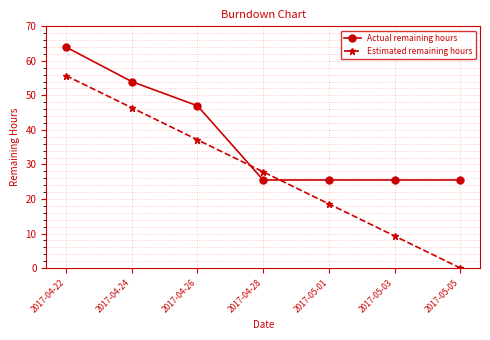

What position from the right is 2017-04-22?

7